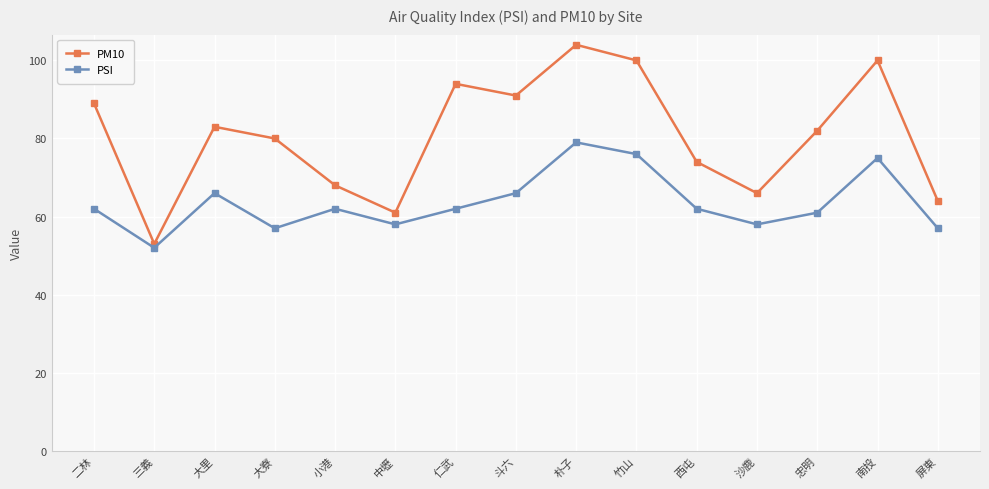

At 仁武, list the series in order from largest to smallest.

PM10, PSI